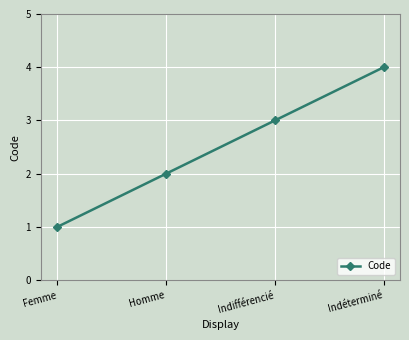

Where is the data nearest to the value 2?

Homme